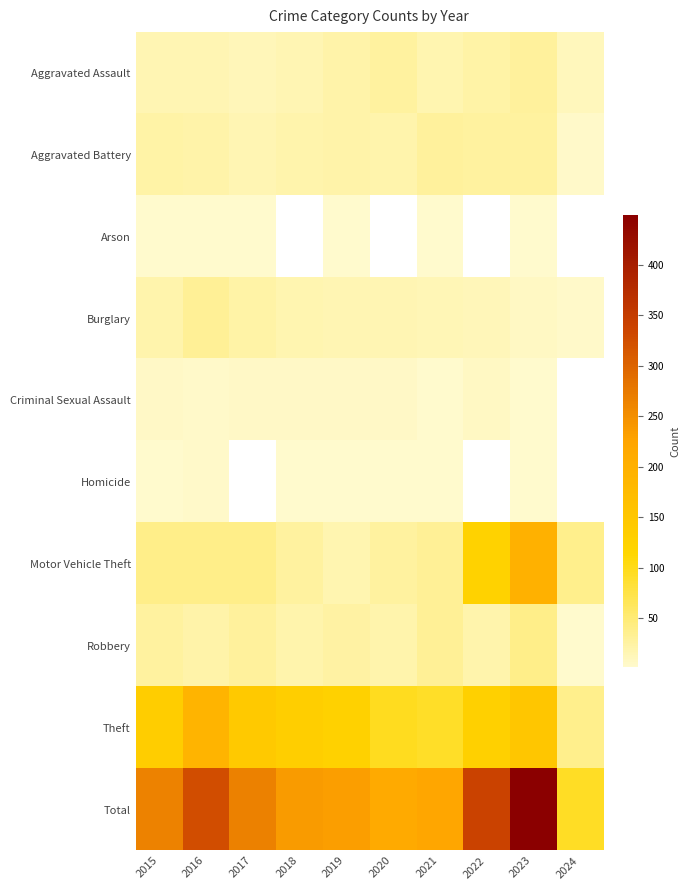

At 2021, list the series in order from smallest to largest.

Arson, Criminal Sexual Assault, Homicide, Burglary, Aggravated Assault, Aggravated Battery, Motor Vehicle Theft, Robbery, Theft, Total